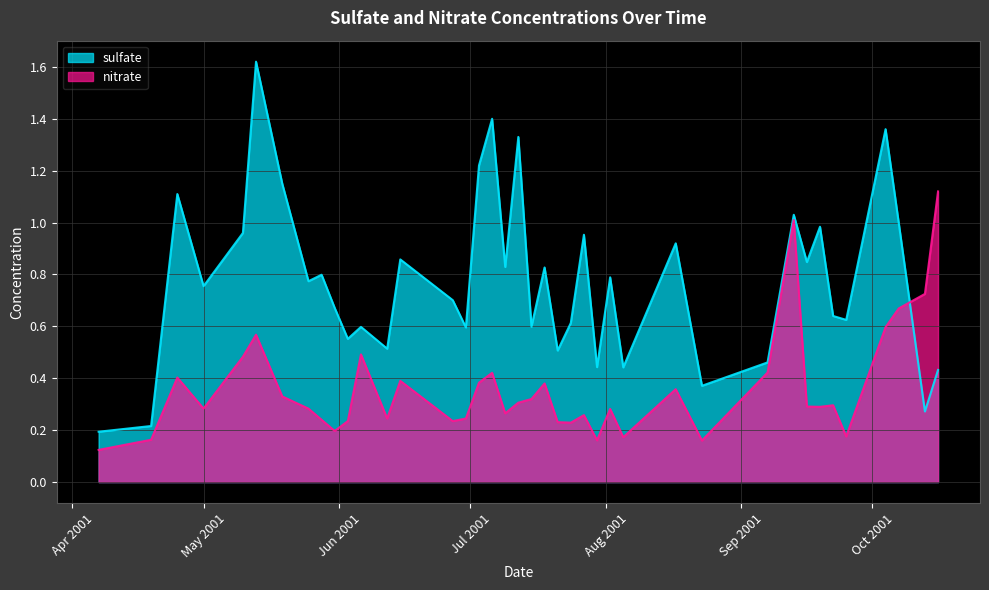

What are all the series names shown in the legend?

sulfate, nitrate